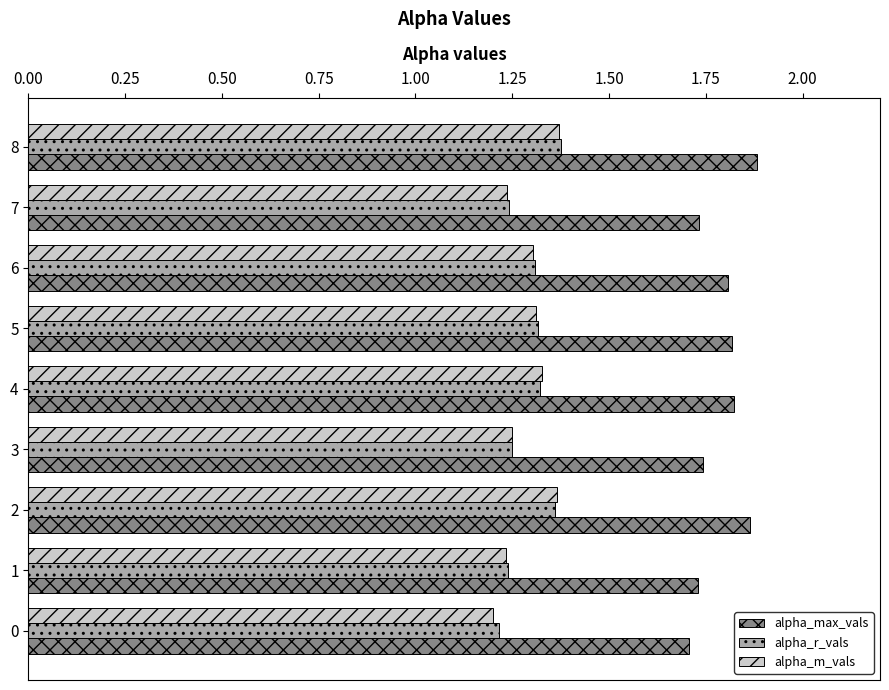

Count the number of categories in the chart.

9